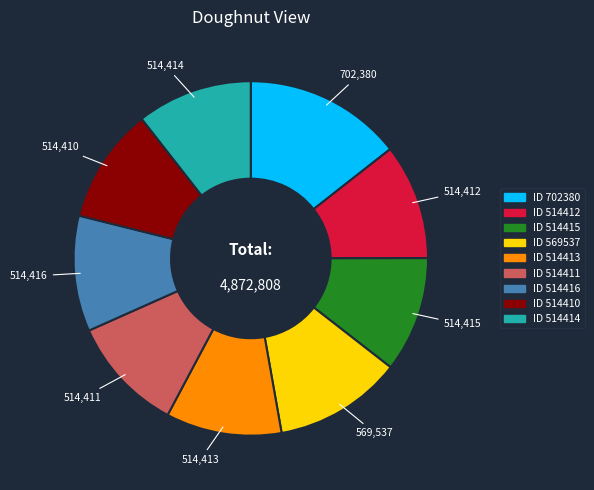

Is there a majority slice in this chart?

No